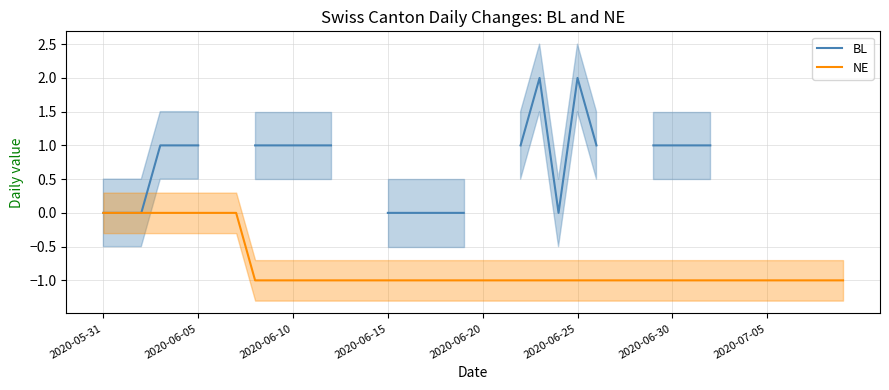

What is the greatest value displayed?

2.0